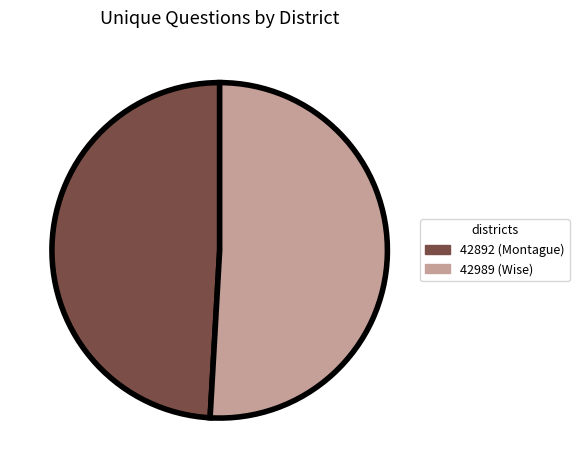

Count the number of slices in the pie.

2